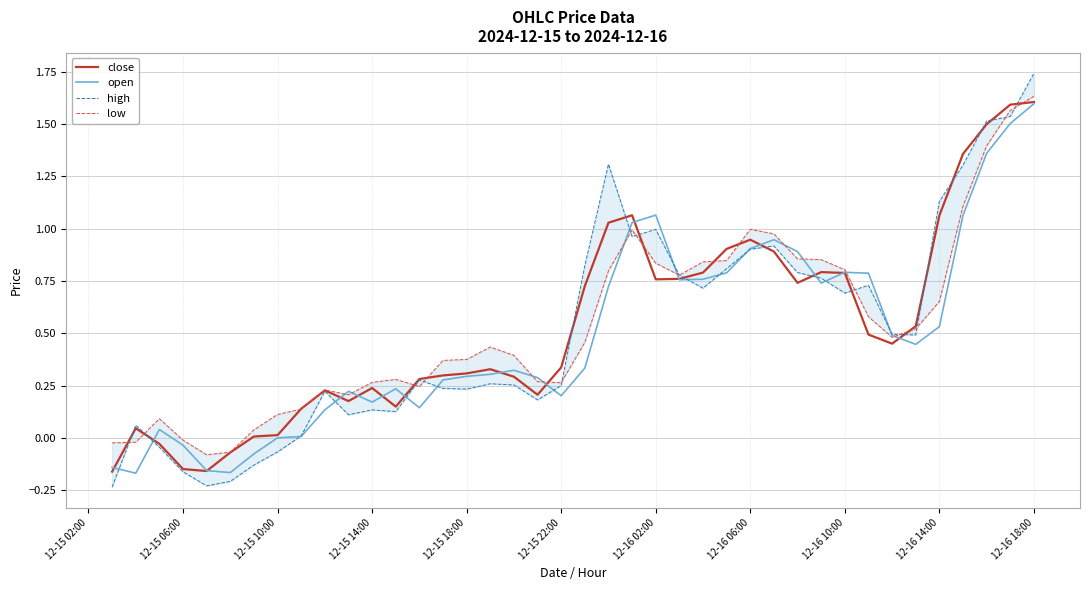

Is it true that open equals 0.1 at 12-15 14:00?

False